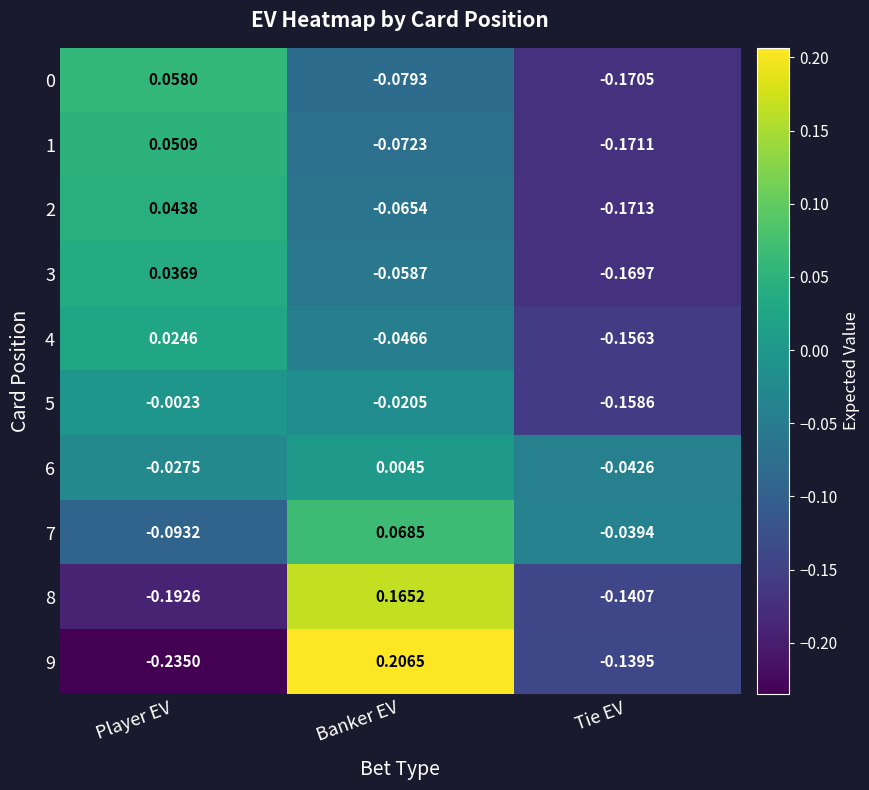

Count the number of data series in this chart.

10